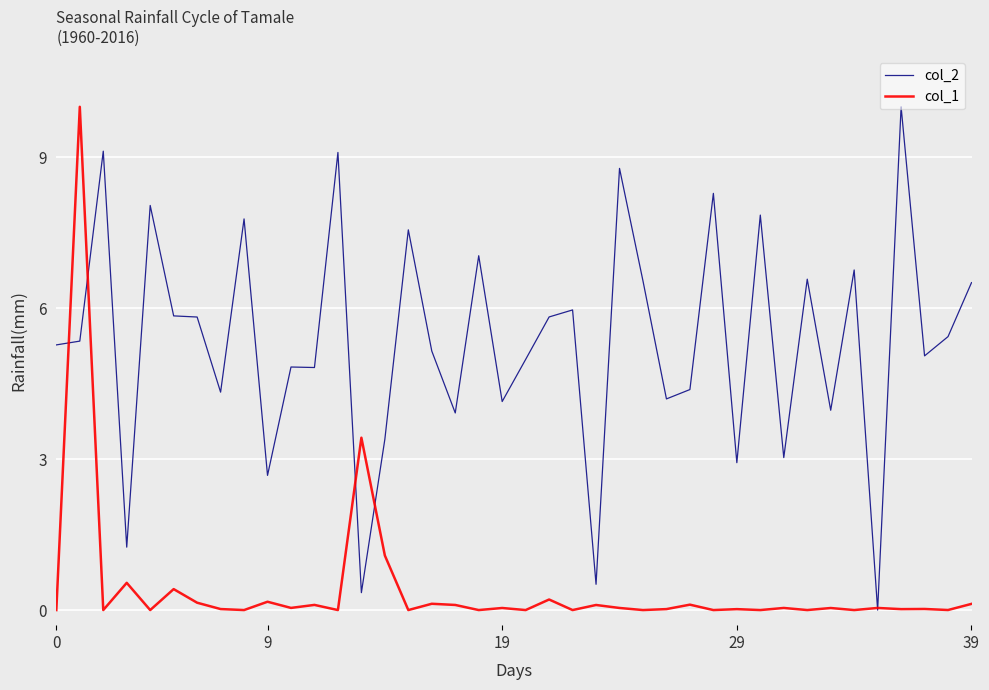

What is the highest value of the col_2 series?

10.0